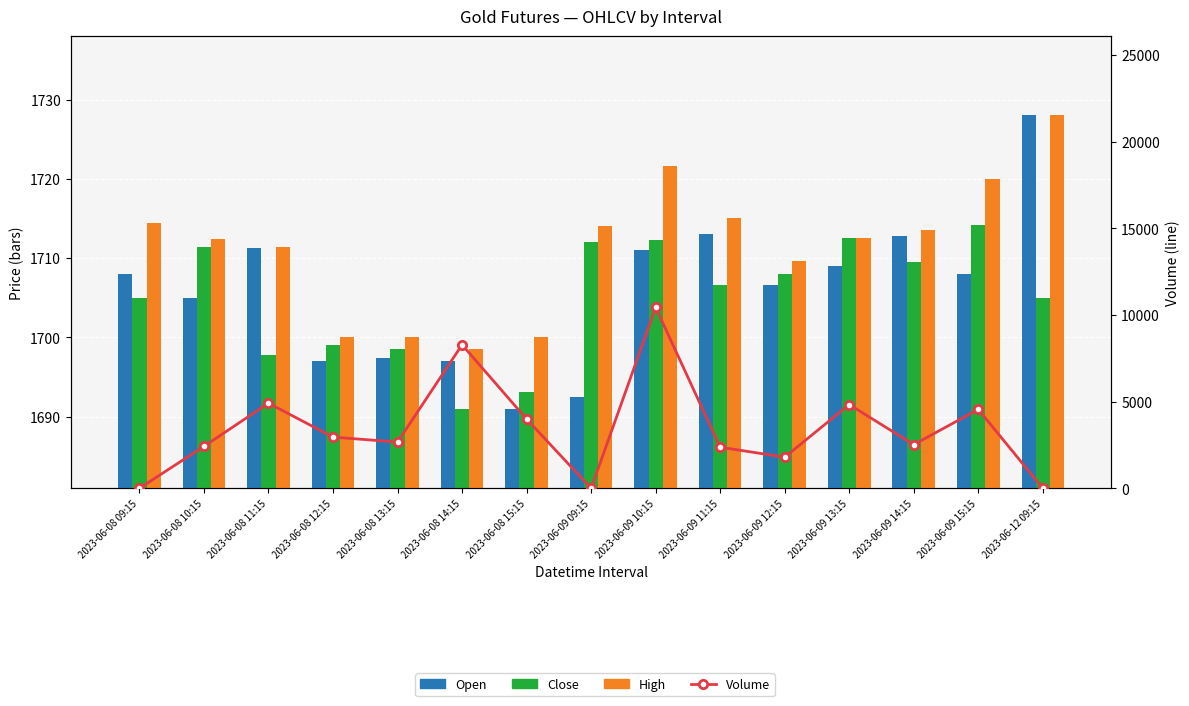

What is the total value across all series at 2023-06-08 09:15?

5127.5